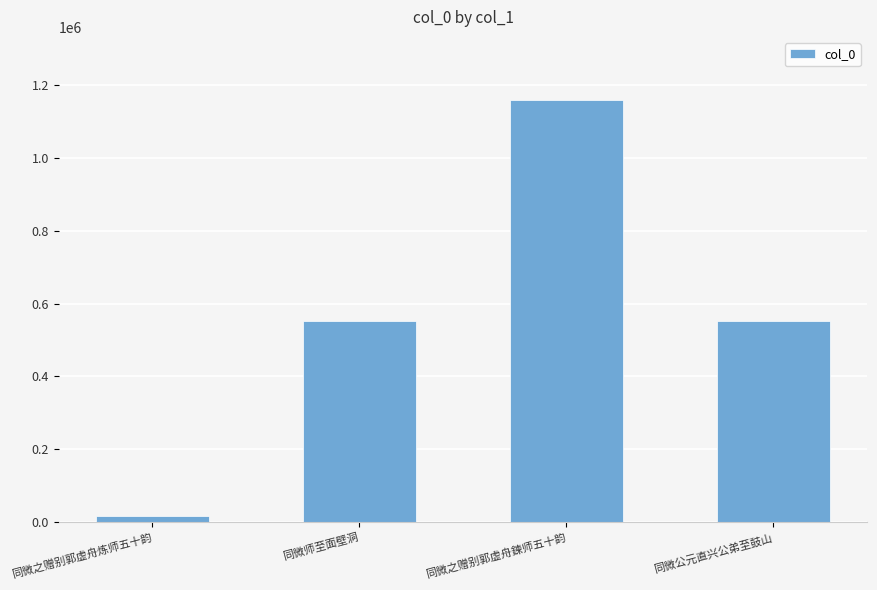

What is the value of the 4th bar from the left?

550756